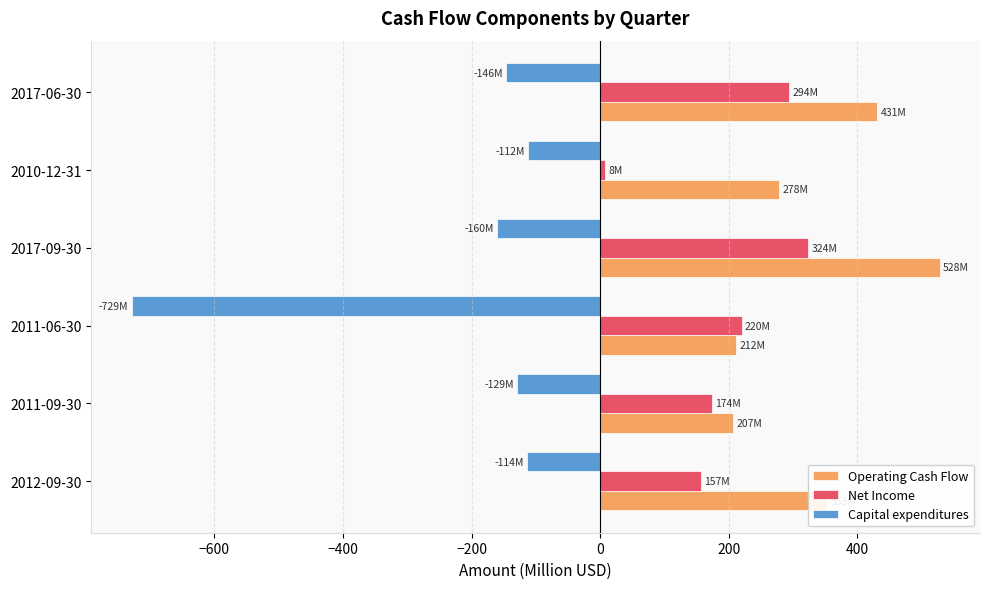

What is the sum of all Capital expenditures values?

-1390